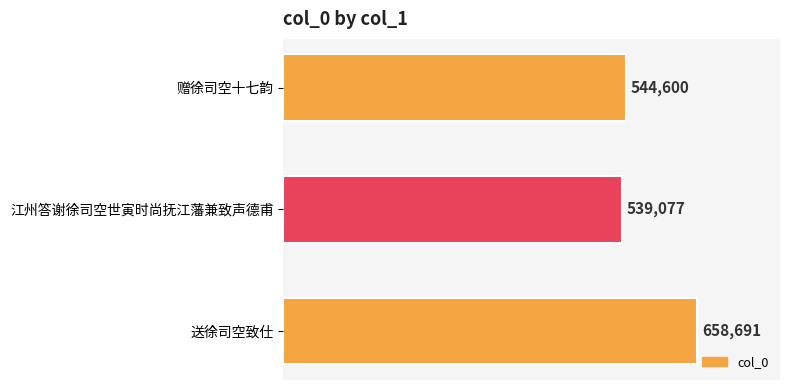

Reading top to bottom, transcribe all the data shown in this chart.

赠徐司空十七韵=544600	江州答谢徐司空世寅时尚抚江藩兼致声德甫=539077	送徐司空致仕=658691